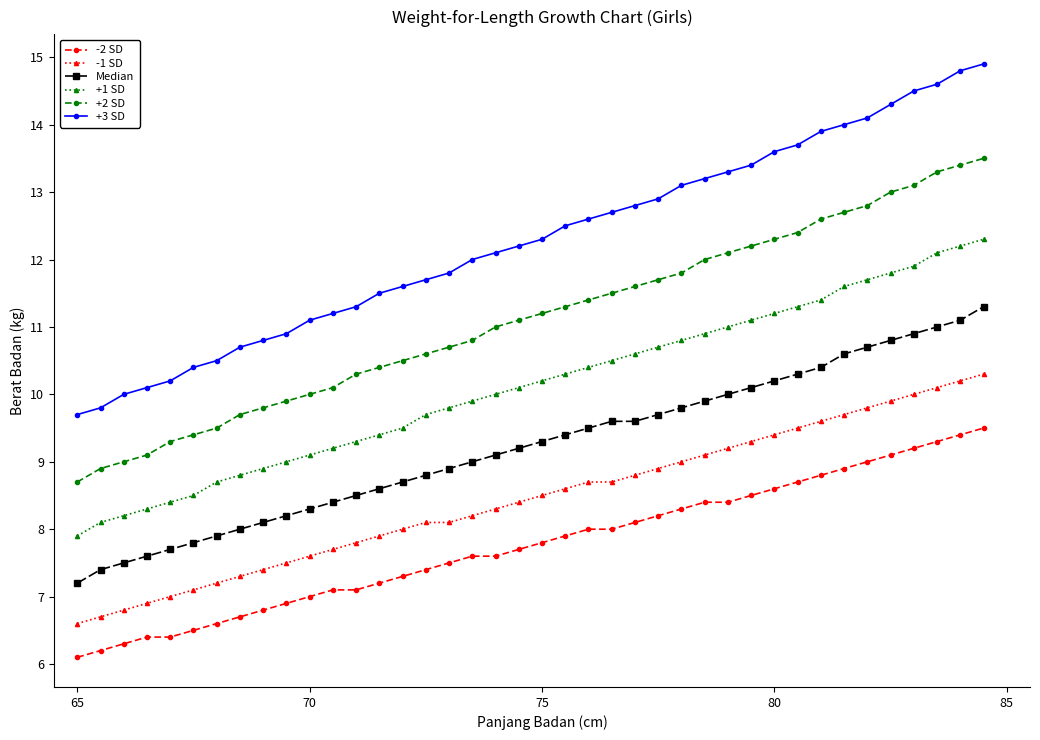

What is the value of the +3 SD point at the 12th from the left?

11.2